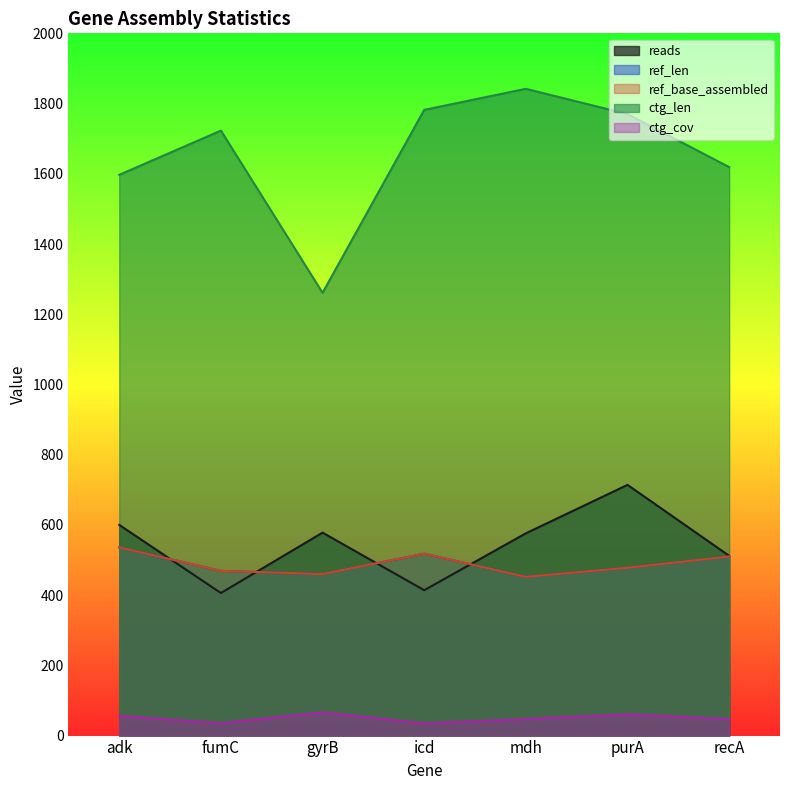

What value does the ctg_len series have at mdh?

1842.0